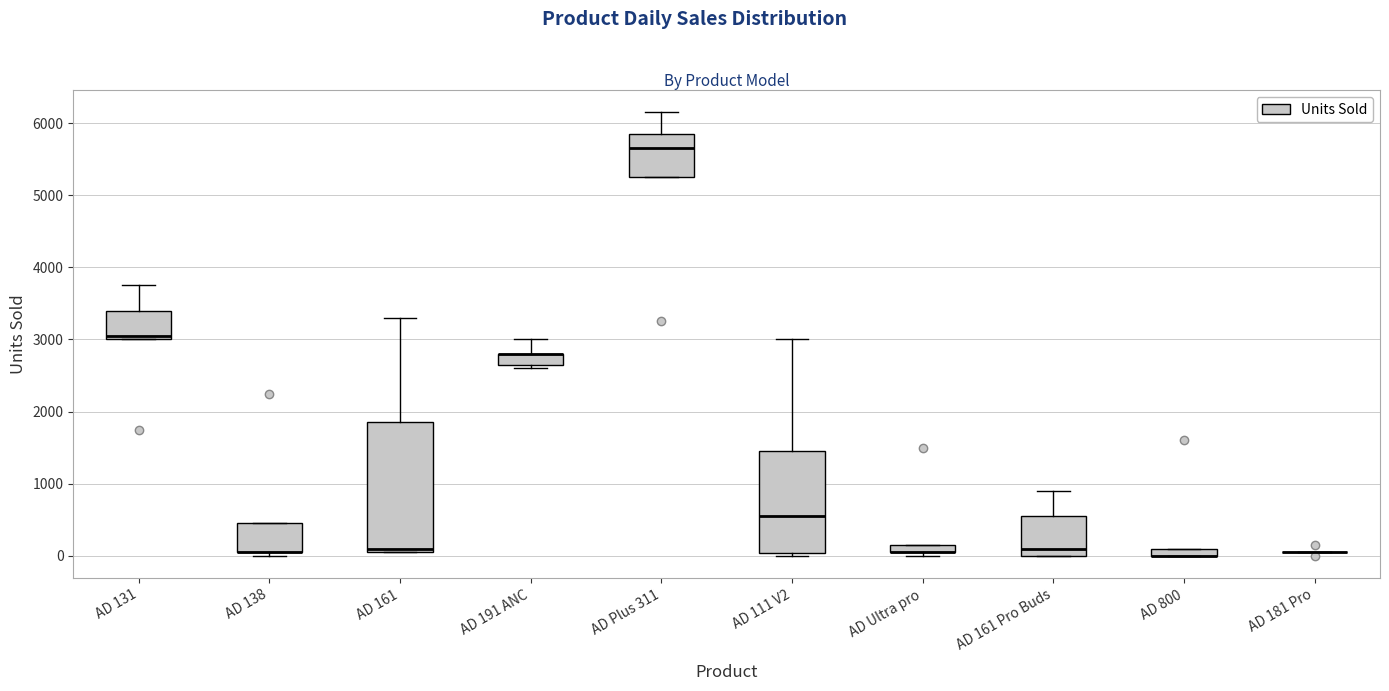

Which box is the tallest, from its lower edge to its upper edge?

AD 161